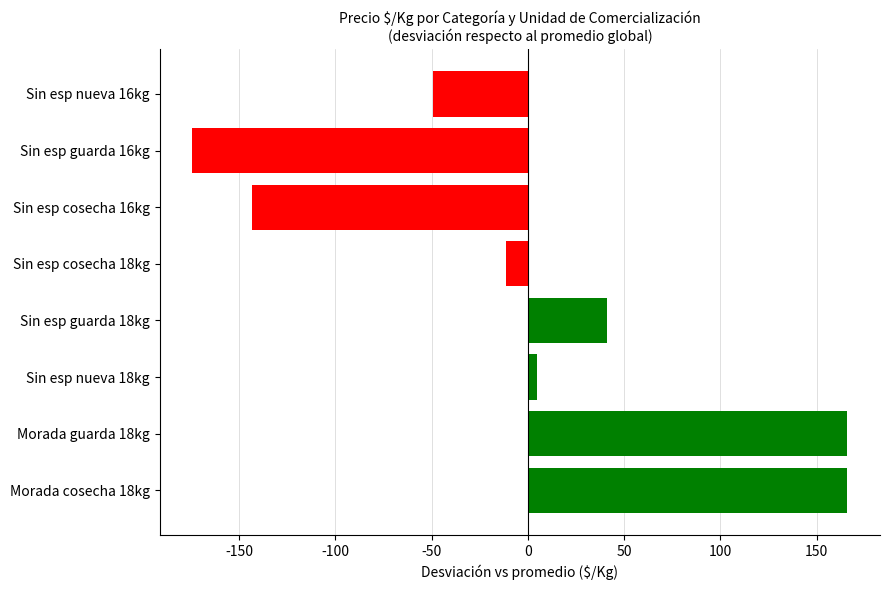

Does the chart contain stacked bars?

No